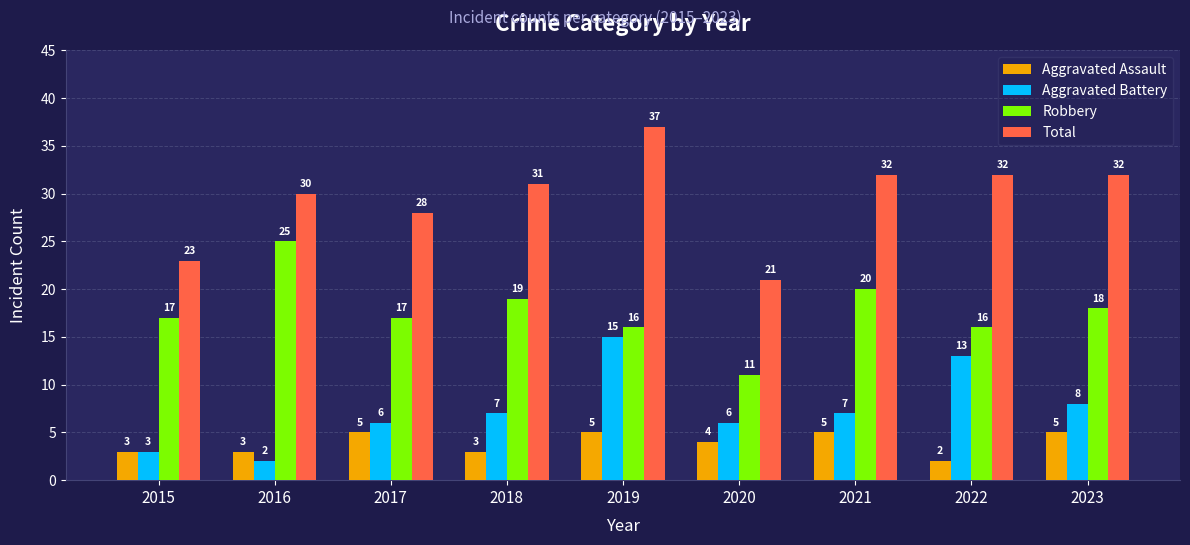

Count the number of categories in the chart.

9